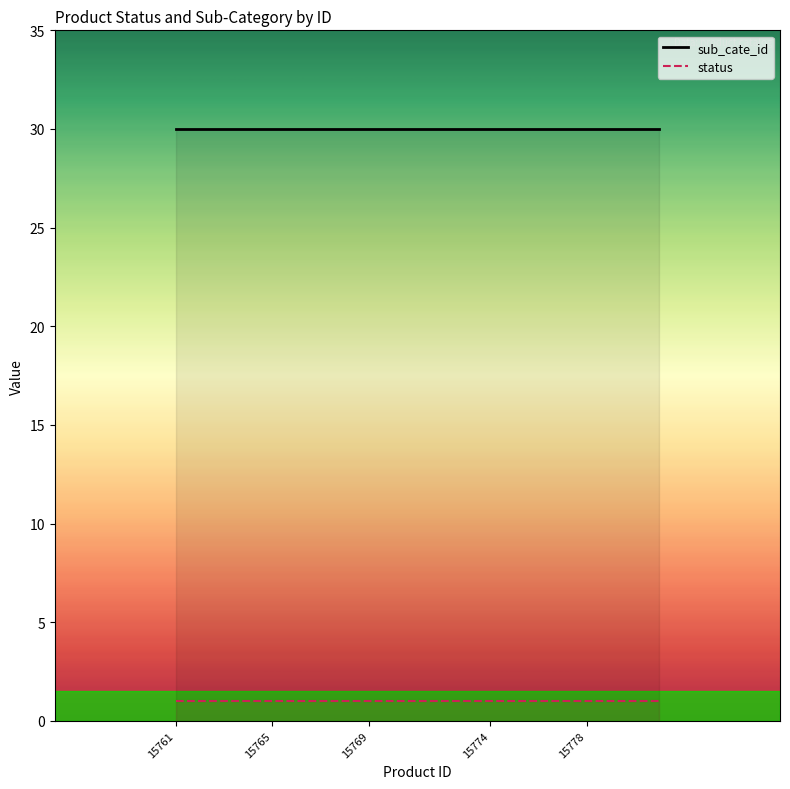

Is it true that status equals 1 at 15770?

False